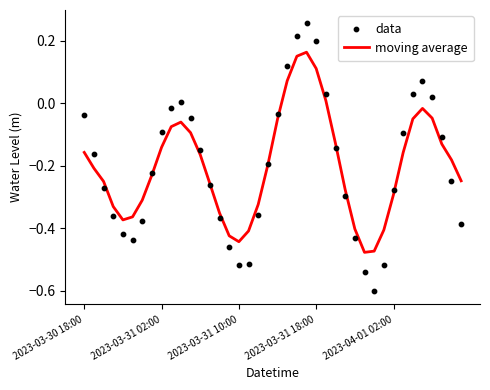

Which series has the largest Y range (max minus min)?

data